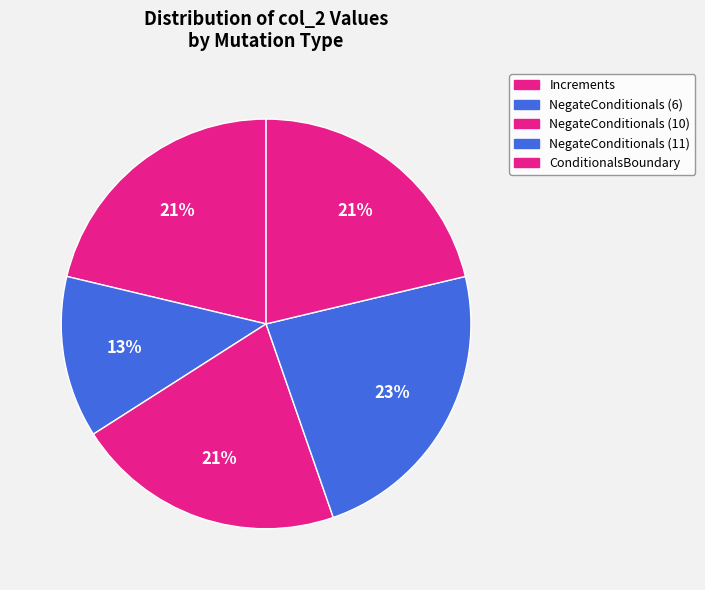

To the nearest percent, what is the combined percentage of ConditionalsBoundary and Increments?

43%